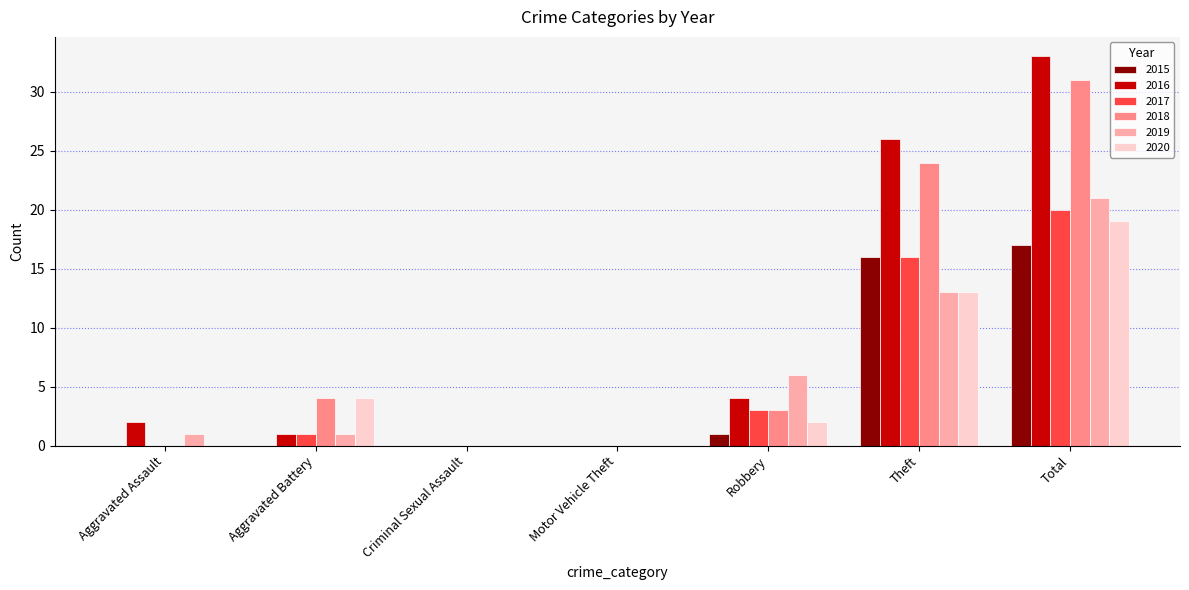

At which category is the sum across all series the highest?

Total